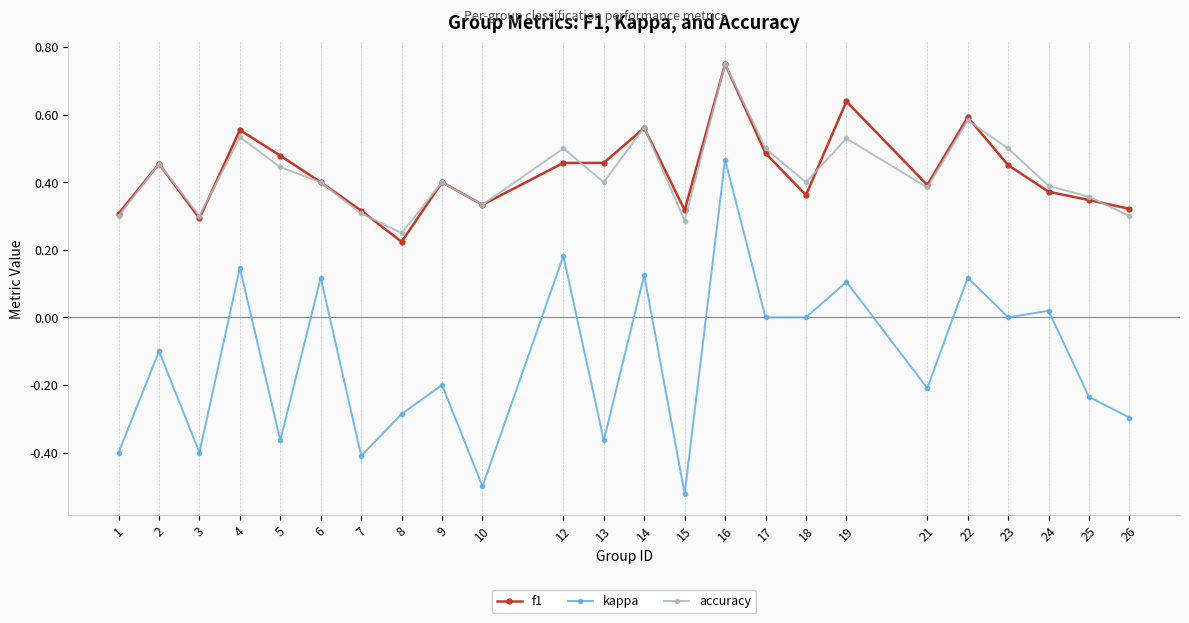

True or false: f1 and kappa cross at least once.

False